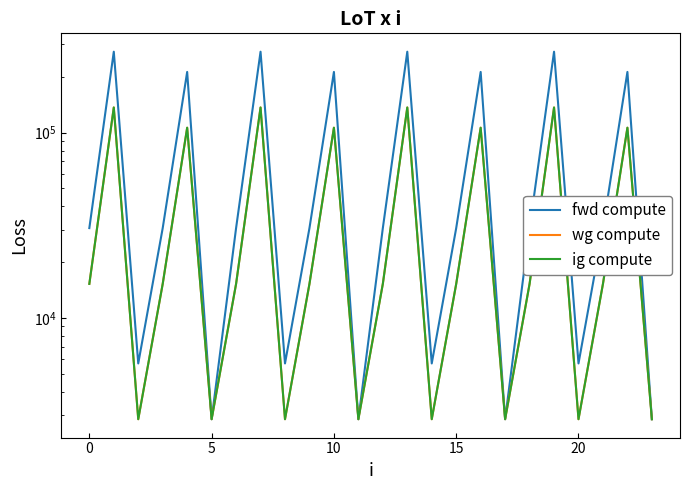

Rank the series at 22 from highest to lowest value.

fwd compute, wg compute, ig compute